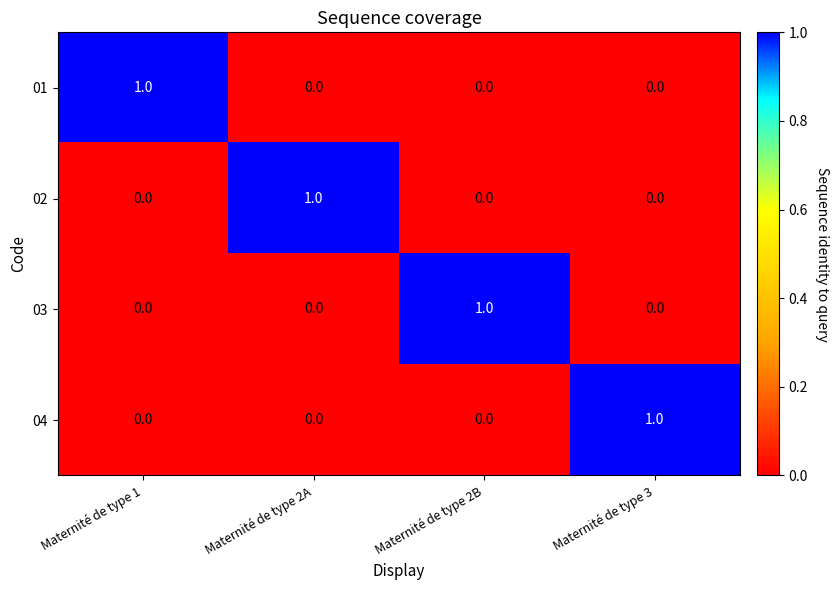

At how many categories does at least one series exceed 0?

4